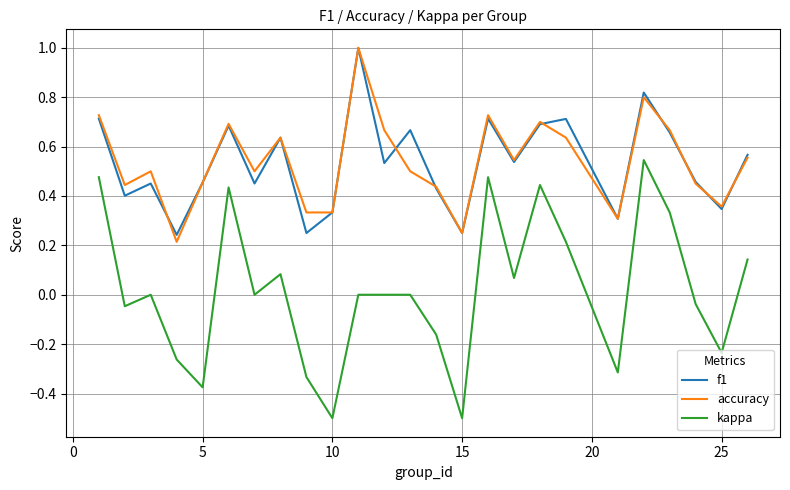

True or false: accuracy and kappa cross at least once.

False